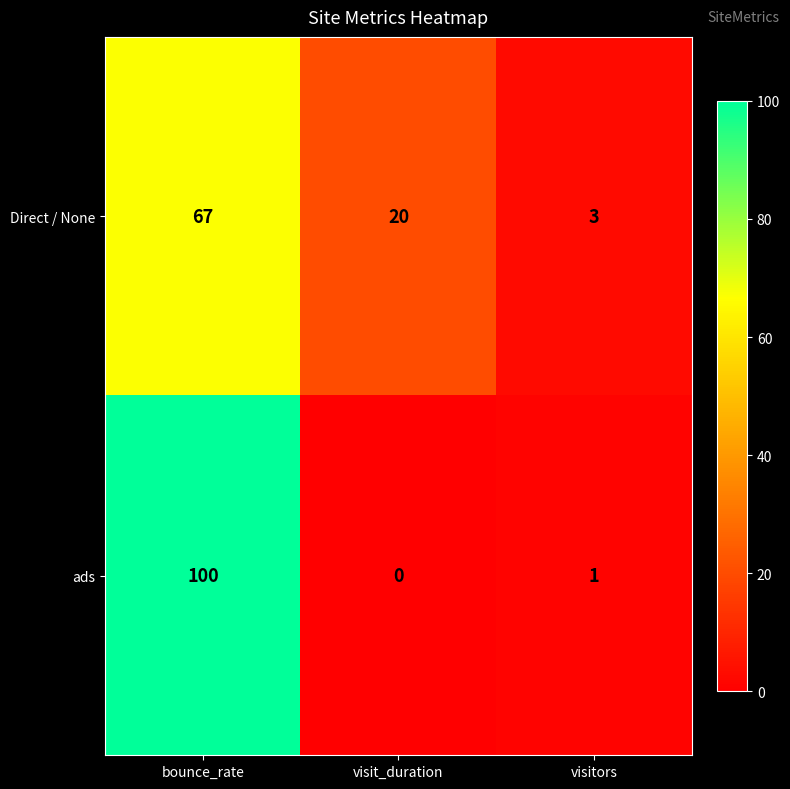

Rank the series by their average value, from lowest to highest.

Direct / None, ads